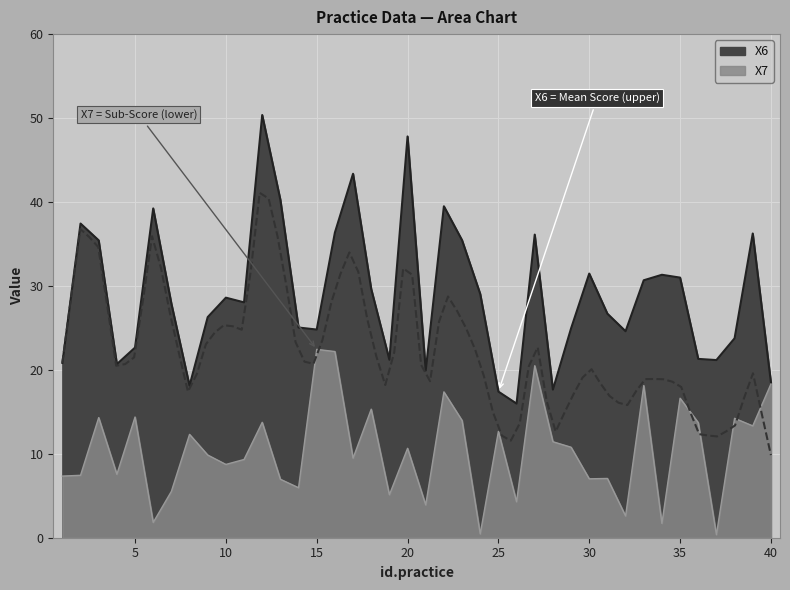

Reading left to right, transcribe all the data shown in this chart.

X6: 20.8	37.4	35.4	20.7	22.7	39.2	27.9	18.1	26.3	28.6	28.0	50.4	40.3	25.0	24.8	36.3	43.4	29.6	21.2	47.8	19.9	39.5	35.4	29.0	17.4	16.0	36.1	17.6	24.9	31.5	26.7	24.6	30.7	31.3	31.0	21.3	21.2	23.8	36.2	18.5
X7: 7.3	7.4	14.3	7.6	14.4	1.8	5.5	12.3	9.9	8.7	9.3	13.7	7.0	6.0	22.4	22.2	9.5	15.3	5.1	10.7	3.9	17.4	14.0	0.4	12.7	4.3	20.5	11.4	10.8	7.0	7.1	2.6	18.1	1.7	16.6	13.7	0.4	14.2	13.3	18.3